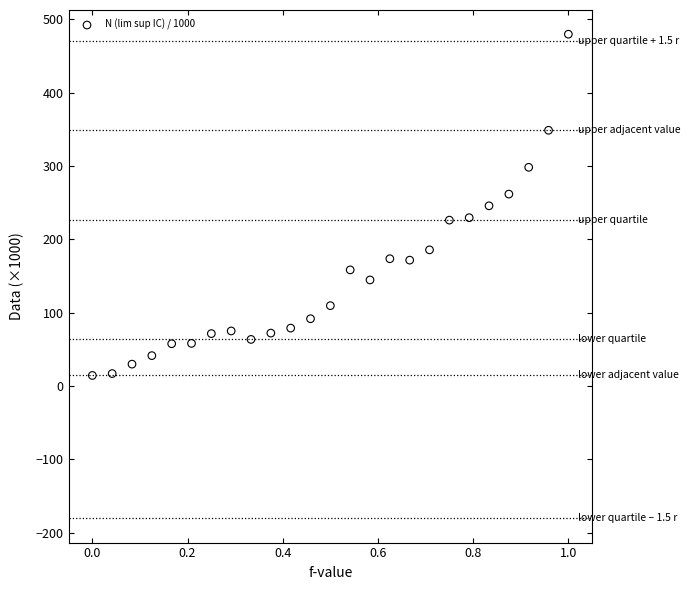

What is the range of Y values (max minus min)?

465.5